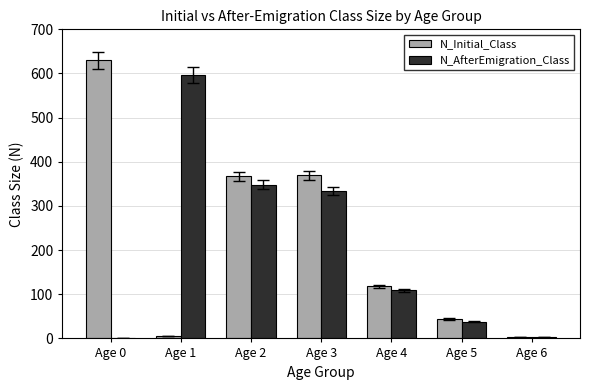

The N_Initial_Class series shows 118 at Age 4. True or false?

True